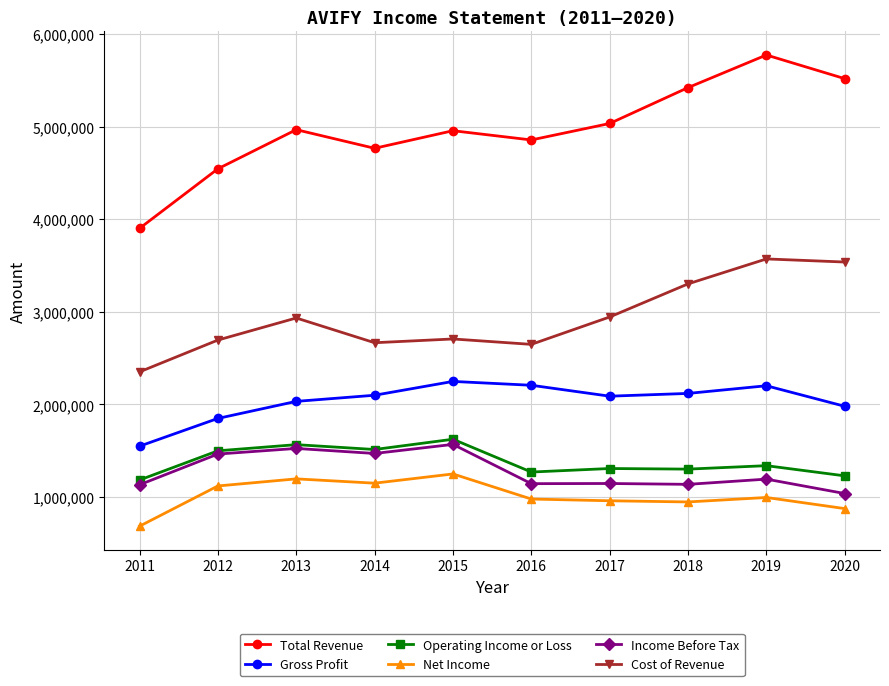

True or false: Gross Profit has a value of 1014401 at 2019.

False